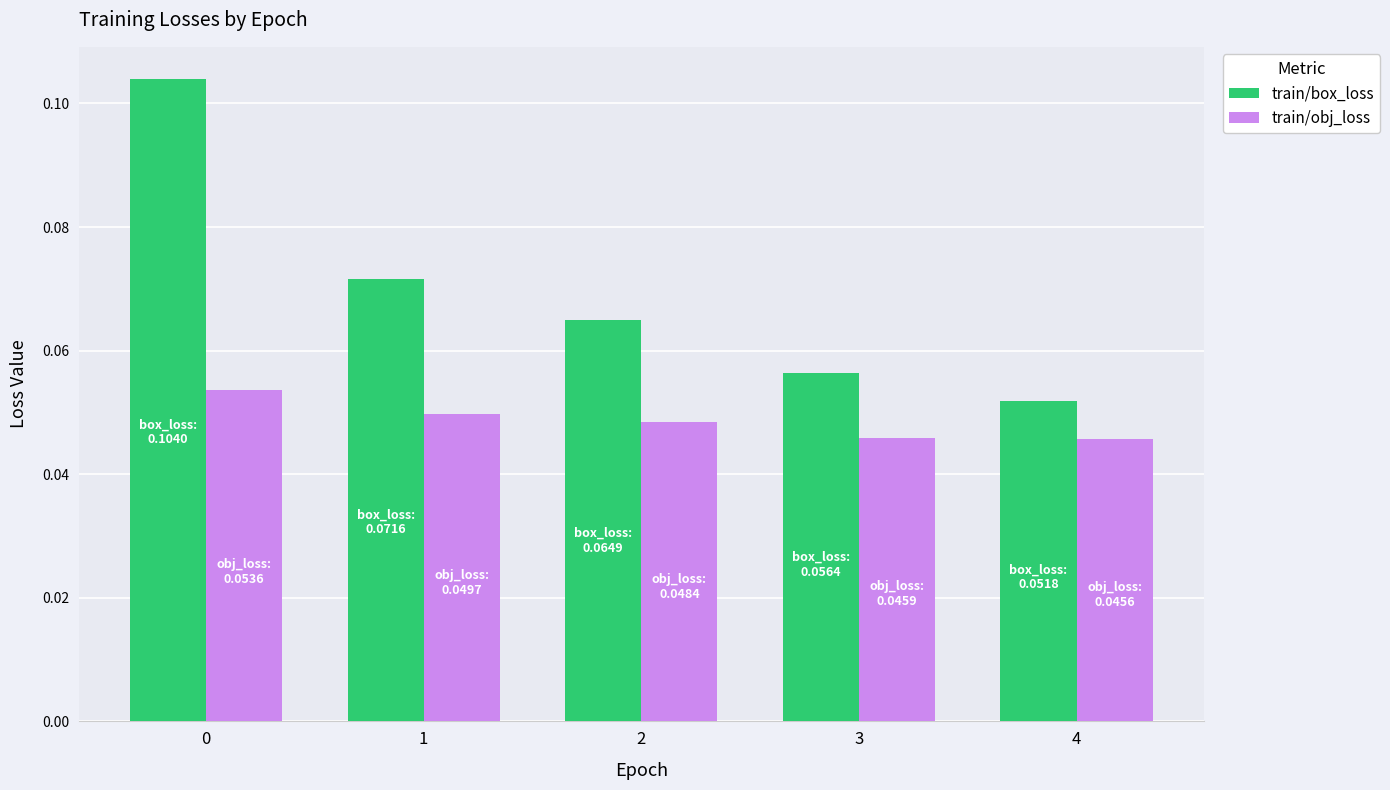

Is the value of train/box_loss at 1 greater than the value of train/obj_loss at 2?

Yes